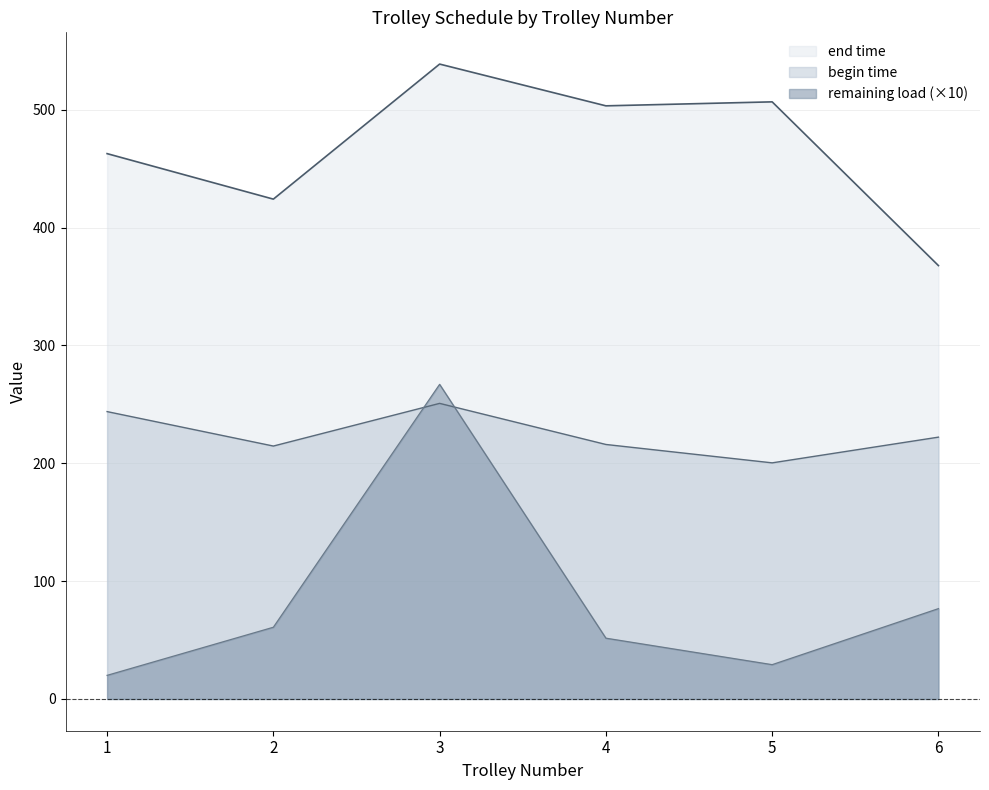

Does the chart have visible grid lines?

Yes